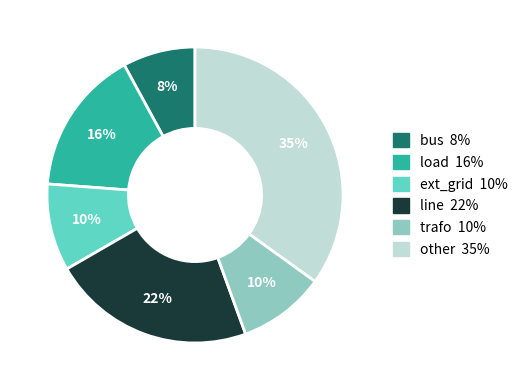

To the nearest percent, what is the difference between the other and trafo slice percentages?

25%